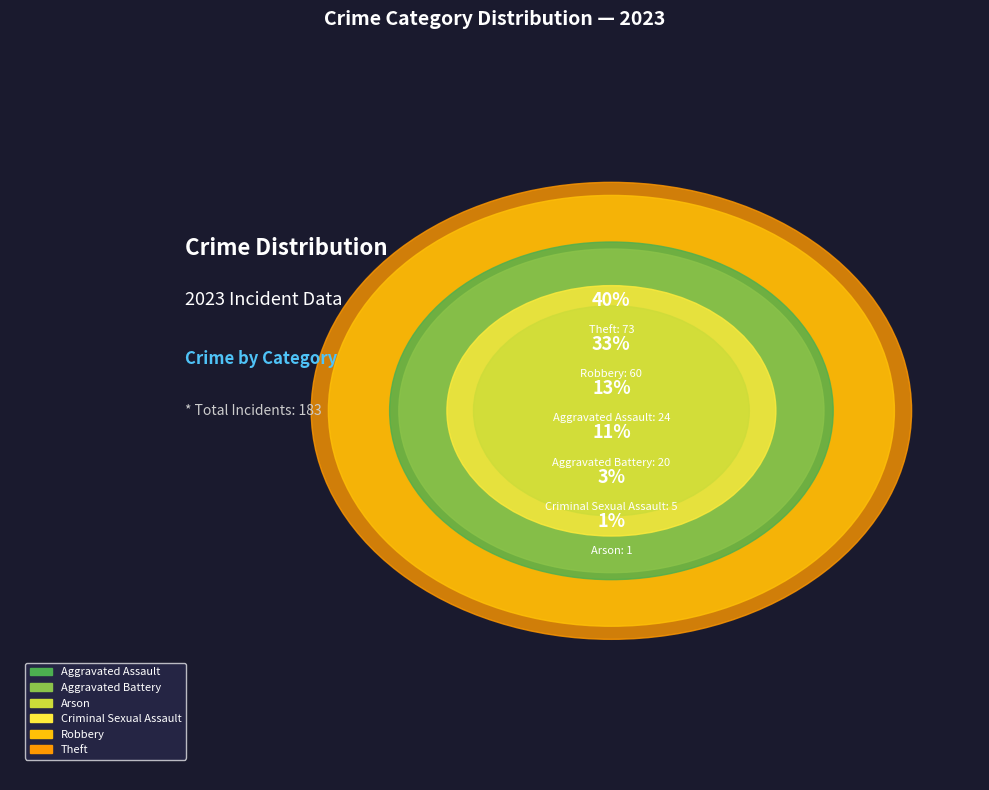

To the nearest percent, what is the difference between the largest and smallest slice percentages?

39%